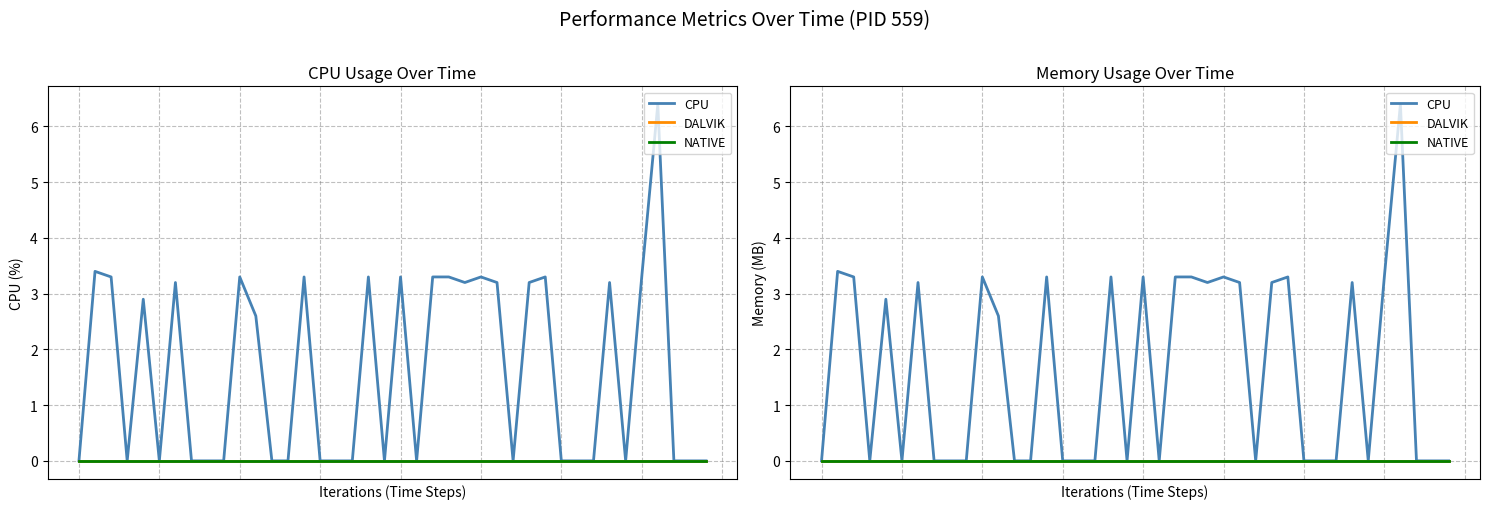

Where is the first local maximum for CPU?

1